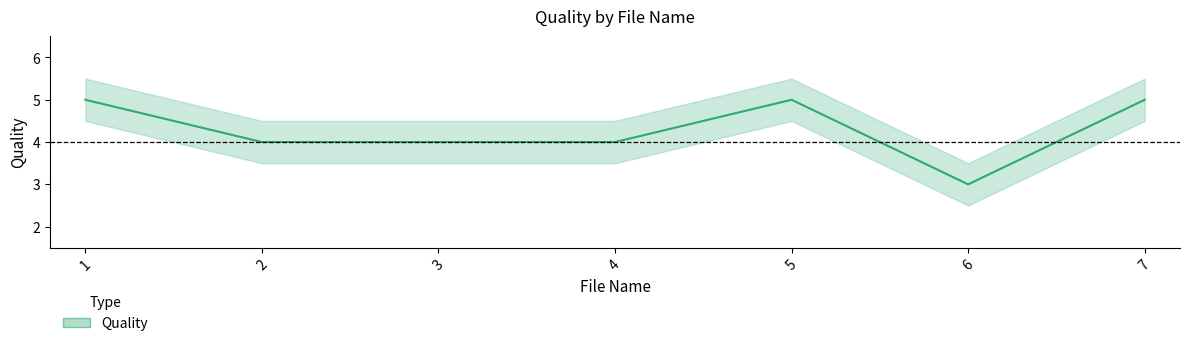

Reading left to right, extract all data points from this chart.

5	4	4	4	5	3	5